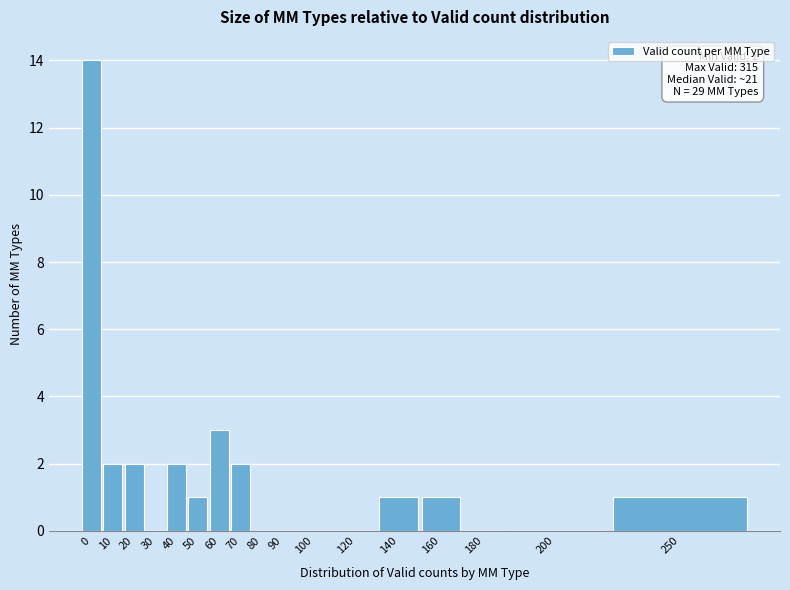

Reading left to right, transcribe all the data shown in this chart.

0=14	10=2	20=2	30=0	40=2	50=1	60=3	70=2	80=0	90=0	100=0	120=0	140=1	160=1	180=0	200=0	250=1